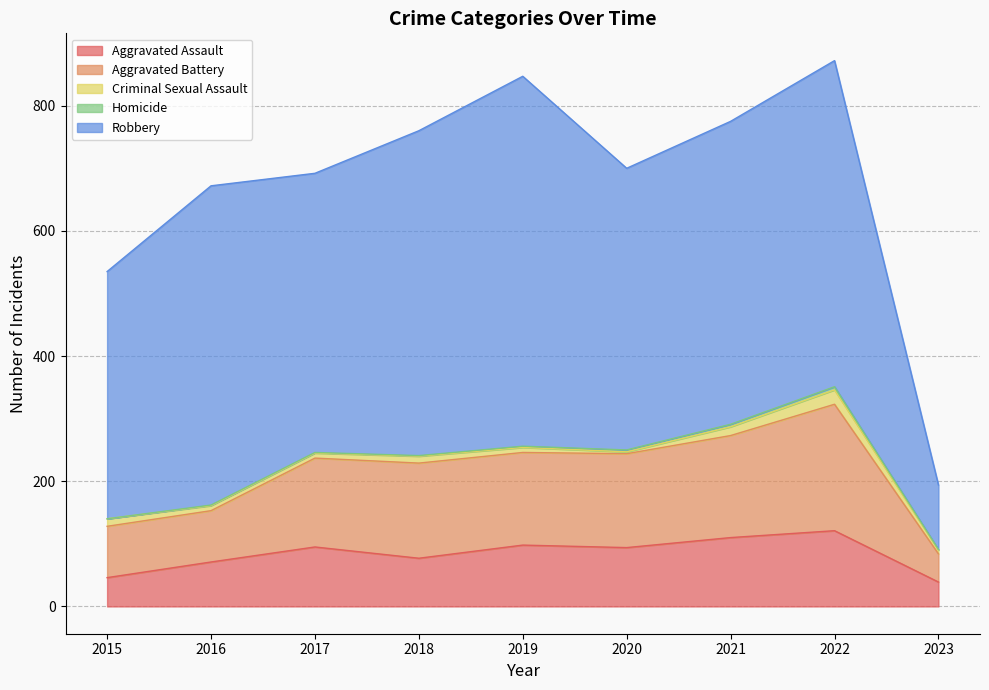

Does the chart have visible grid lines?

Yes